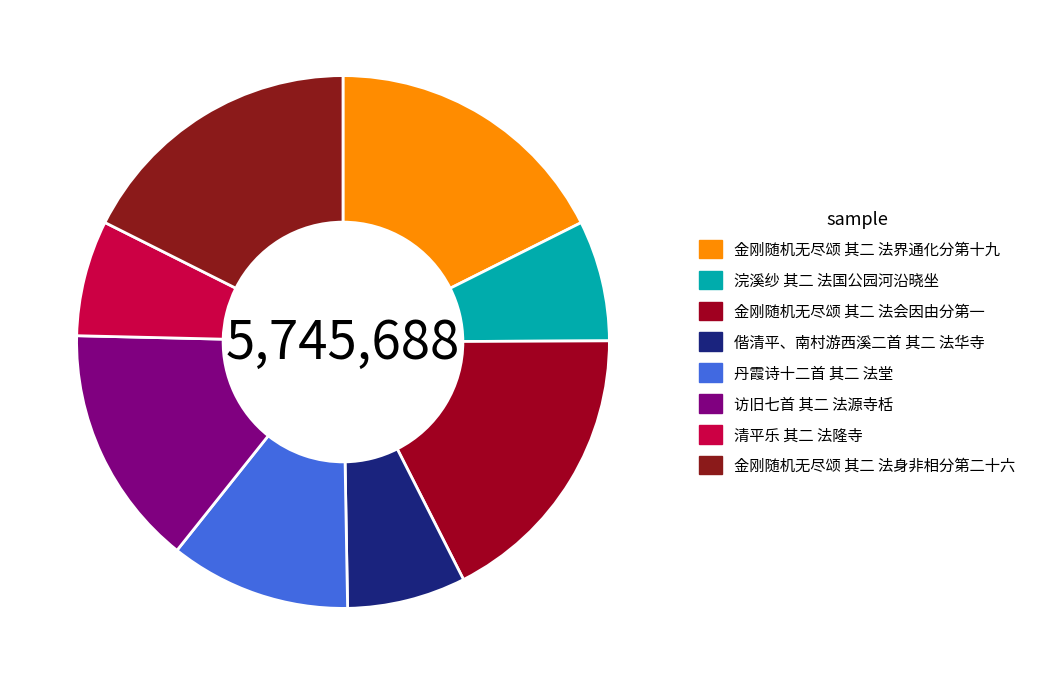

What is the ratio of the value at 访旧七首 其二 法源寺栝 to the value at 金刚随机无尽颂 其二 法身非相分第二十六?

0.8